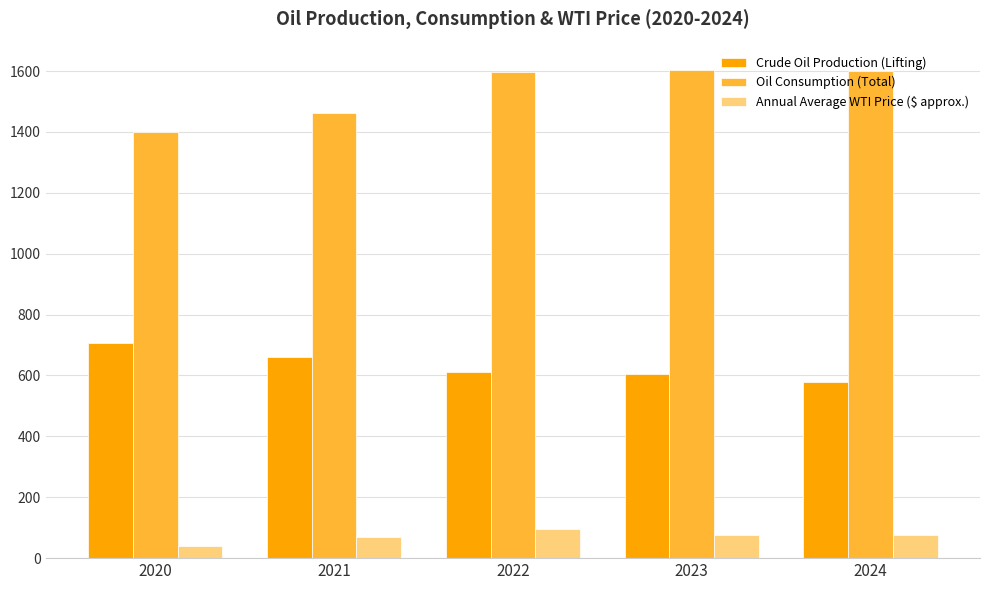

What is the maximum value shown in the chart?

1604.0